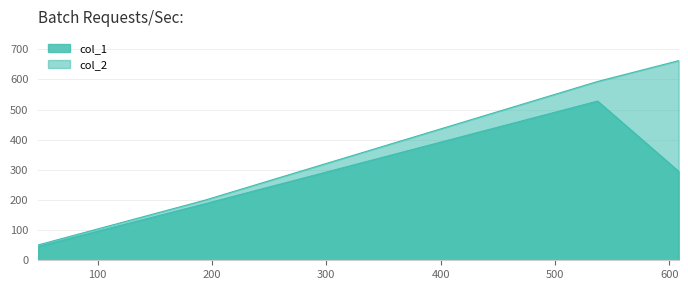

Where does the col_1 series first go above 295?

537.2857142857143